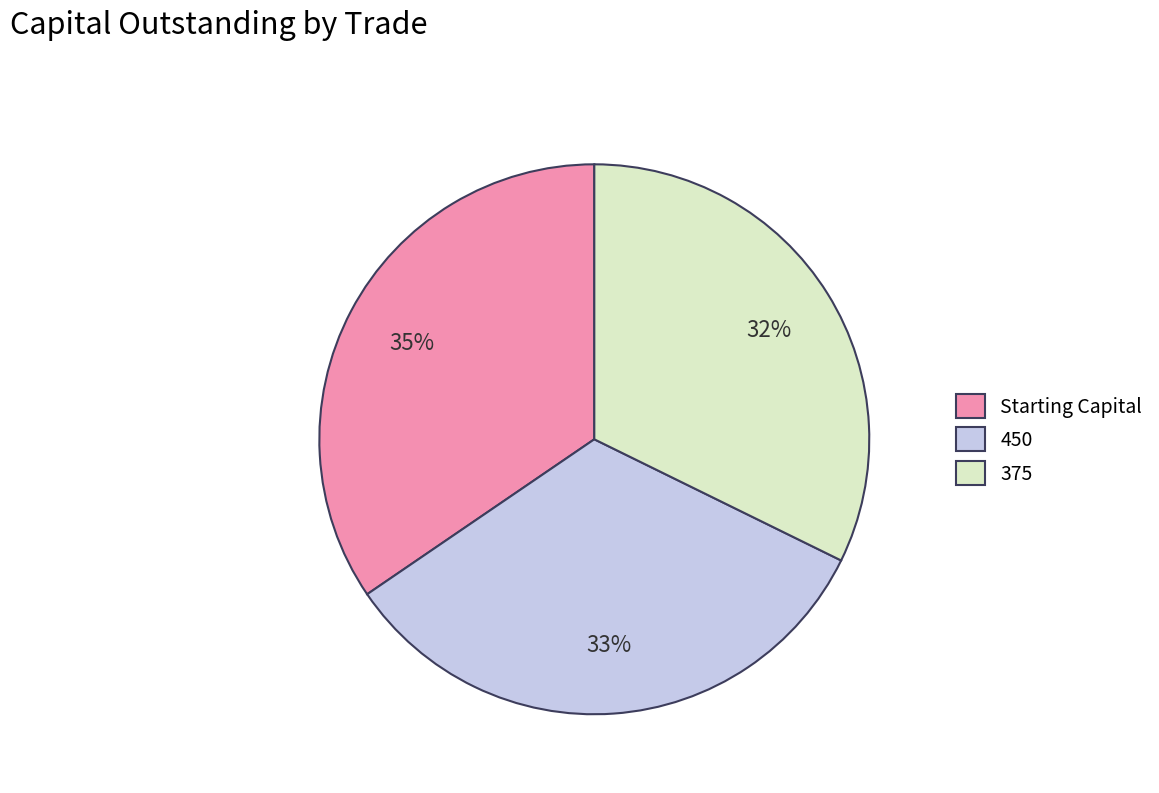

Is there a majority slice in this chart?

No